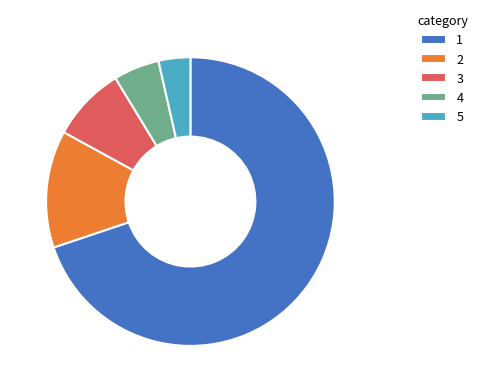

What is the smallest slice in the pie chart?

5